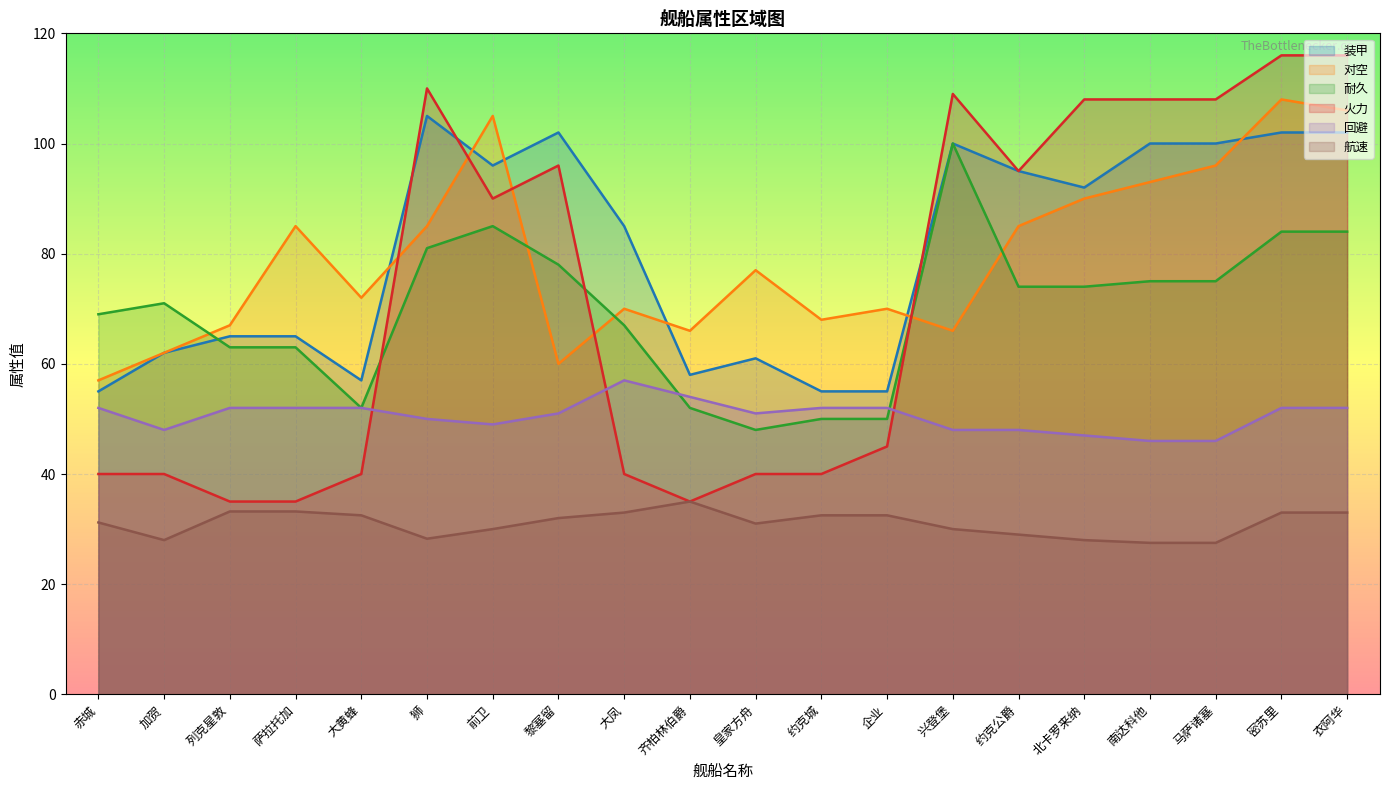

Rank the categories by 回避 value from highest to lowest.

大凤, 齐柏林伯爵, 赤城, 列克星敦, 萨拉托加, 大黄蜂, 约克城, 企业, 密苏里, 衣阿华, 黎塞留, 皇家方舟, 狮, 前卫, 加贺, 兴登堡, 约克公爵, 北卡罗来纳, 南达科他, 马萨诸塞